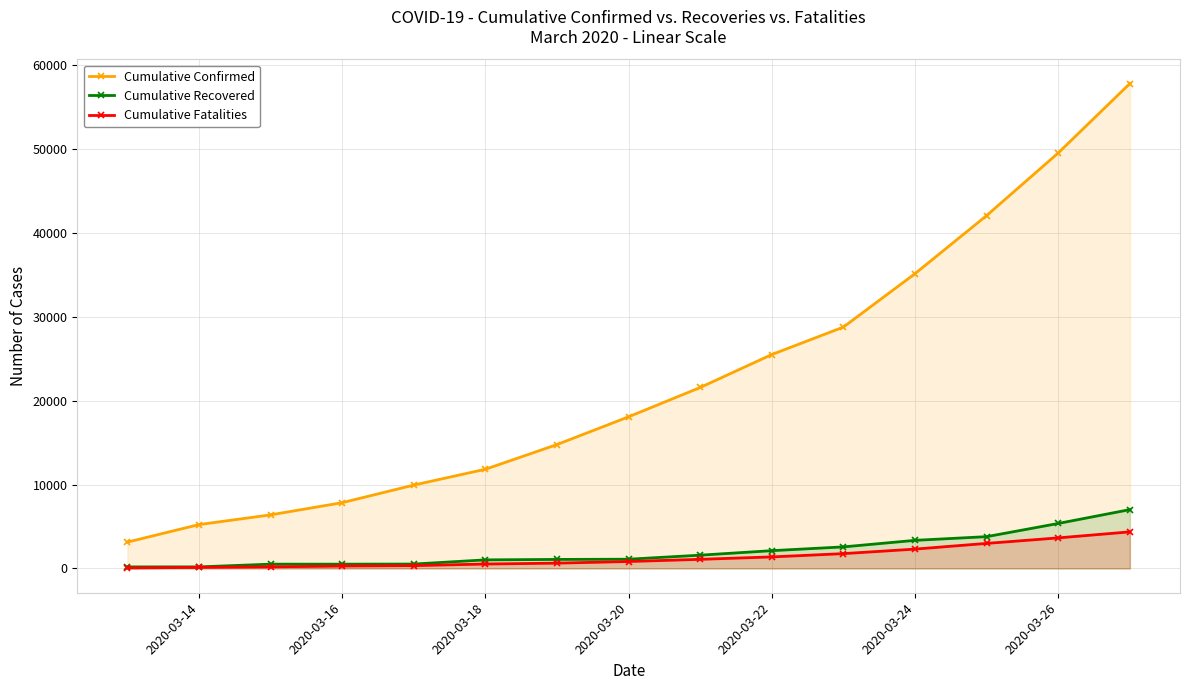

Which series has the widest spread of values?

Cumulative Confirmed